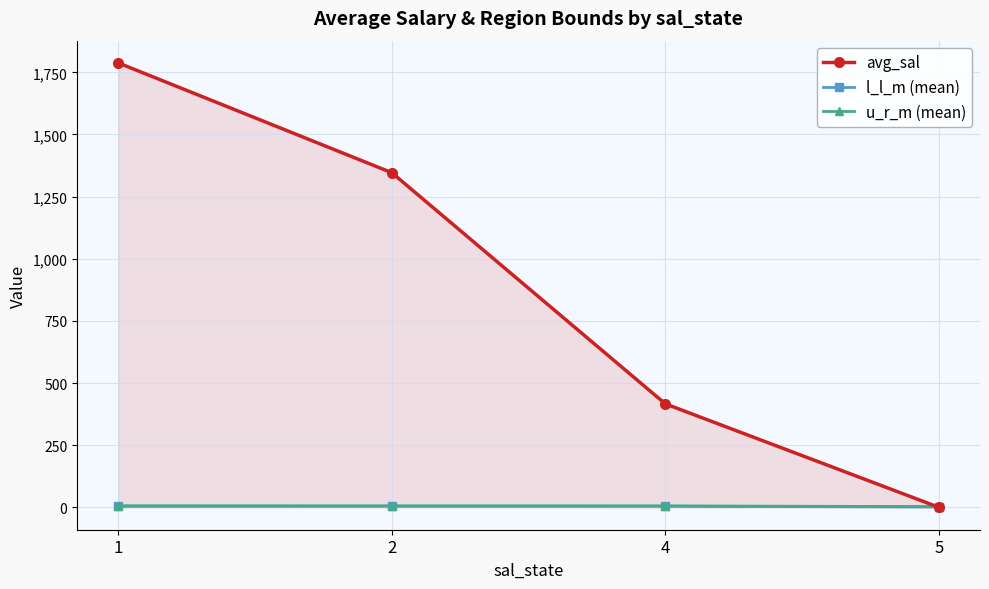

Reading right to left, extract all data points from this chart.

avg_sal: 5=0.6	4=416.7	2=1346.4	1=1787.9
l_l_m (mean): 5=1.9	4=5.0	2=5.2	1=4.7
u_r_m (mean): 5=3.5	4=6.5	2=6.6	1=7.0